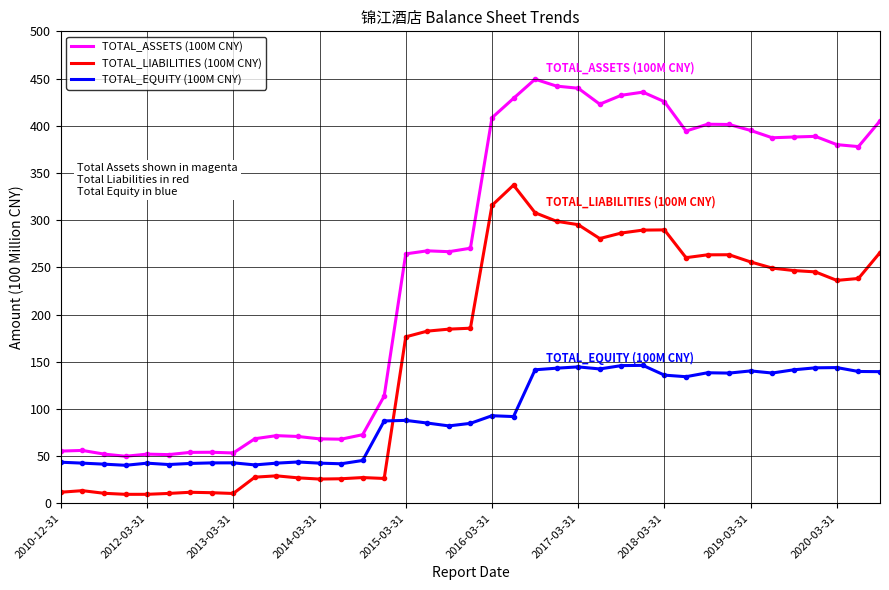

Which series has the widest spread of values?

TOTAL_ASSETS (100M CNY)